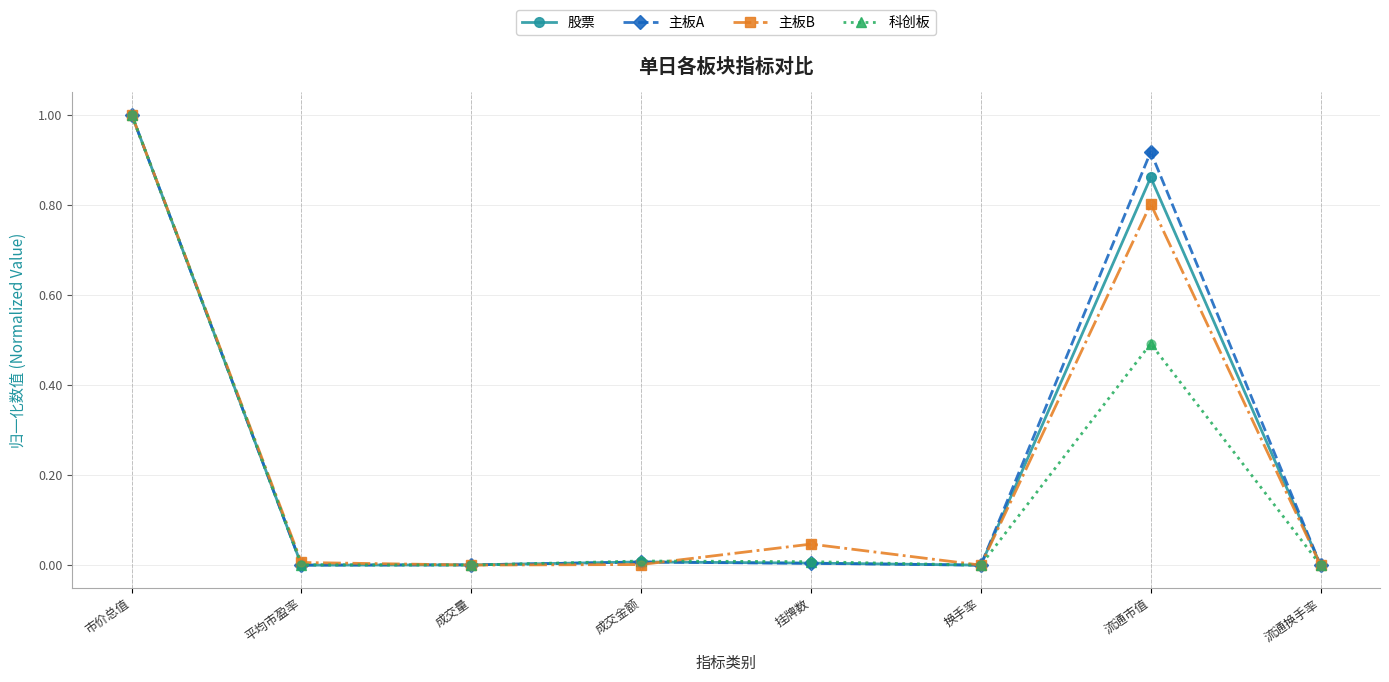

At which category is the sum across all series the highest?

市价总值